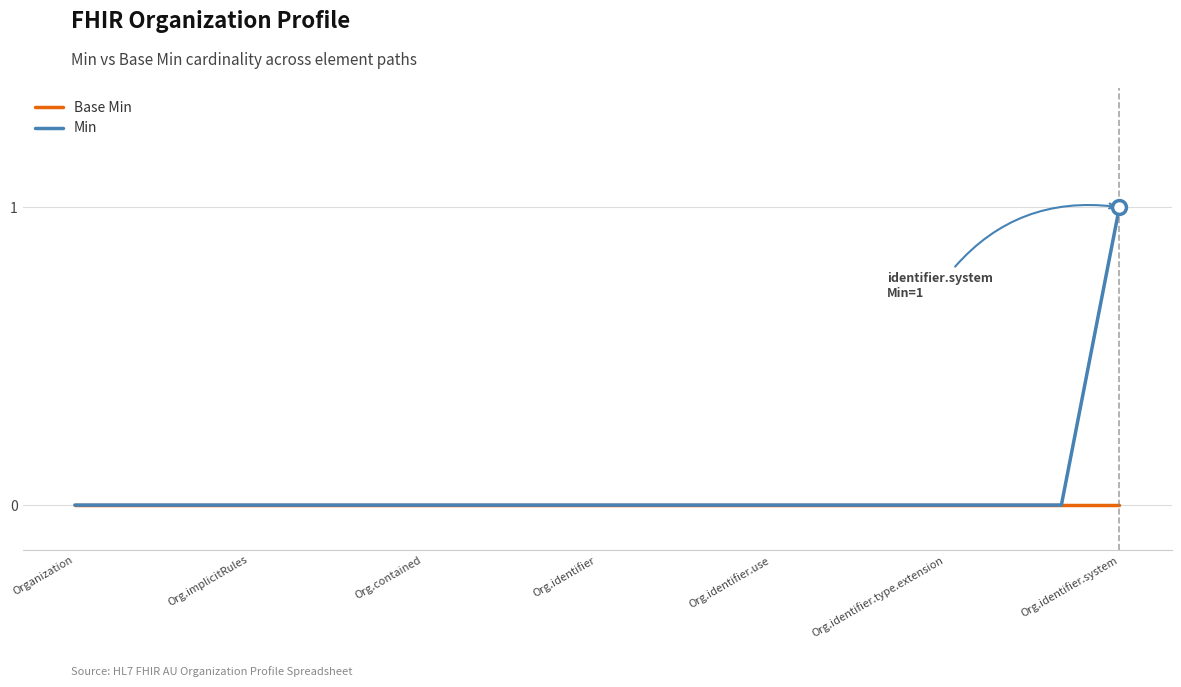

Is this an area chart (filled region under the line)?

No